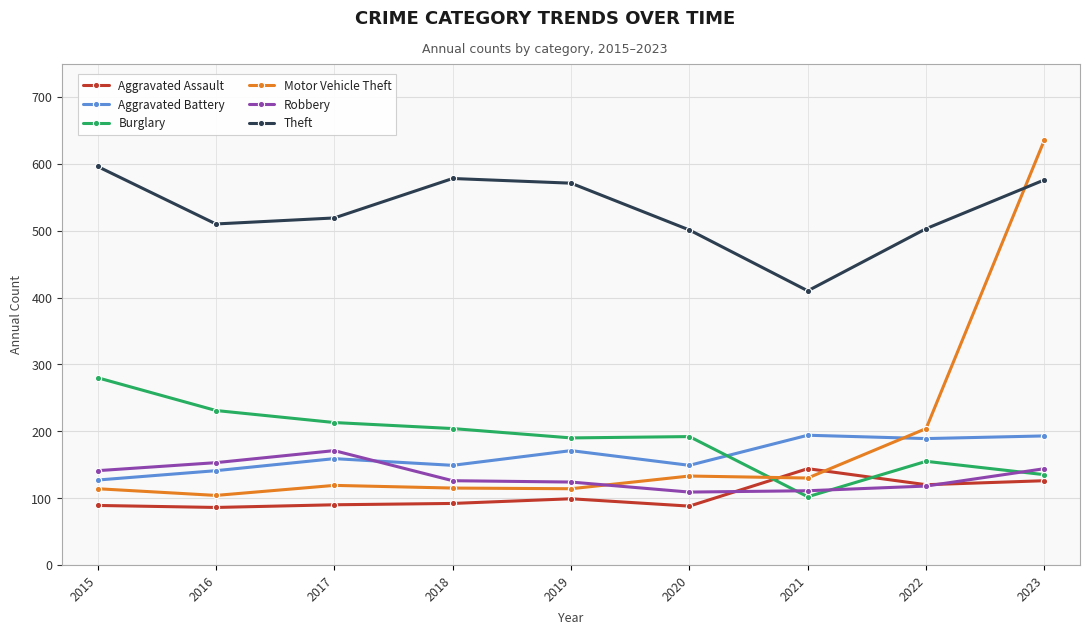

At which label does Theft reach its minimum?

2021